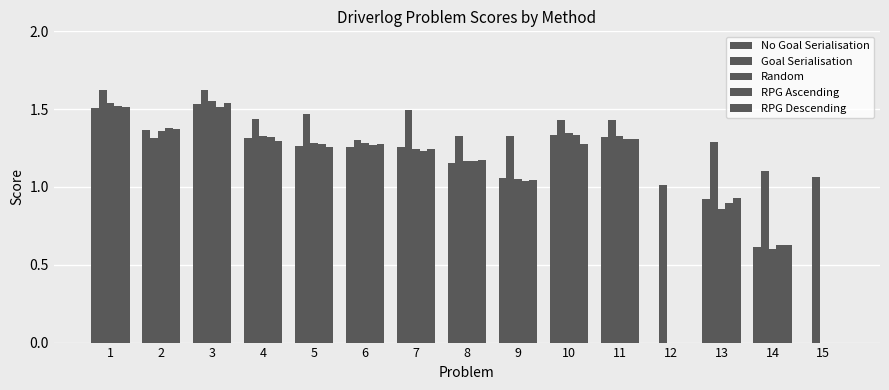

Which category has the lowest value across all series?

12